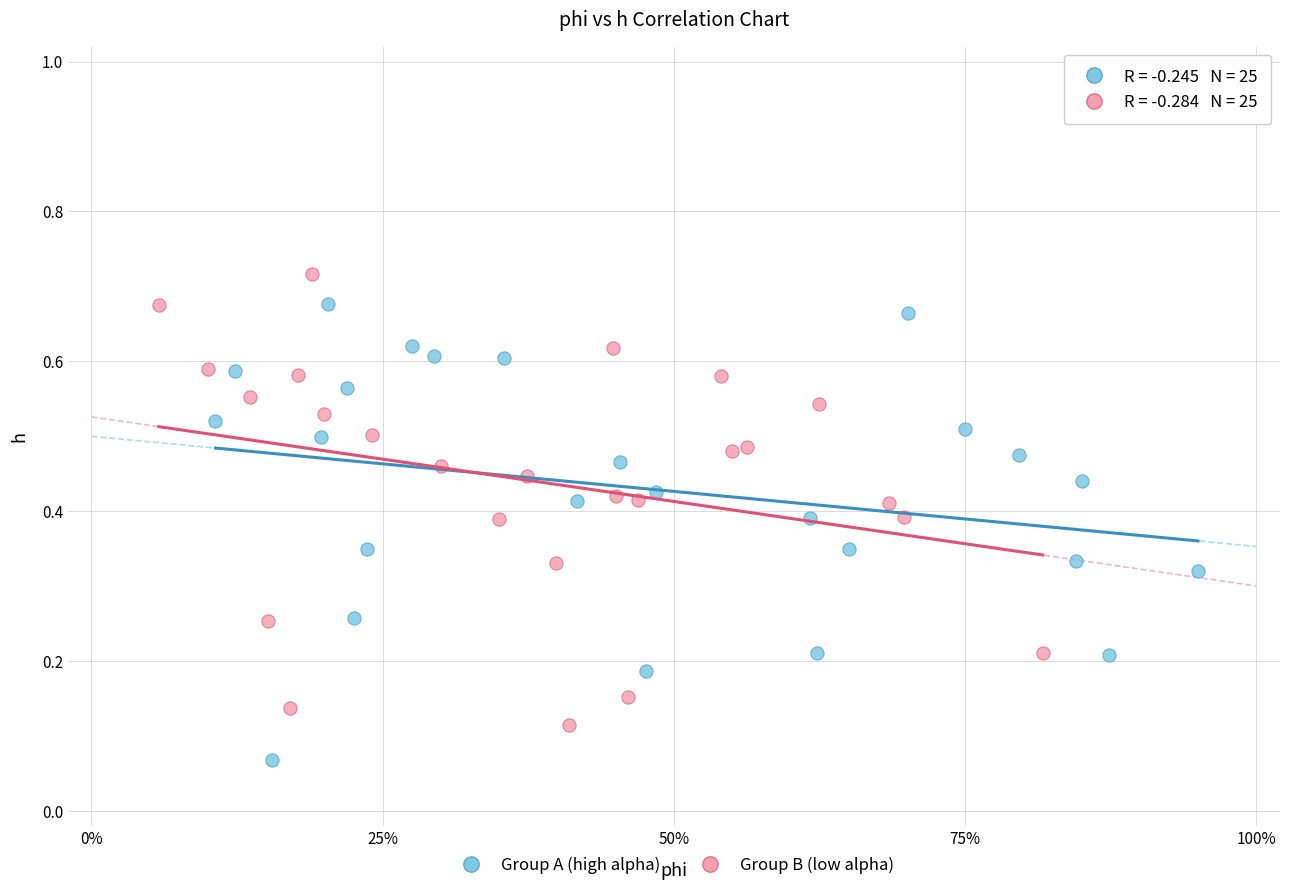

Which series contains the lowest Y value?

Group A (high alpha)